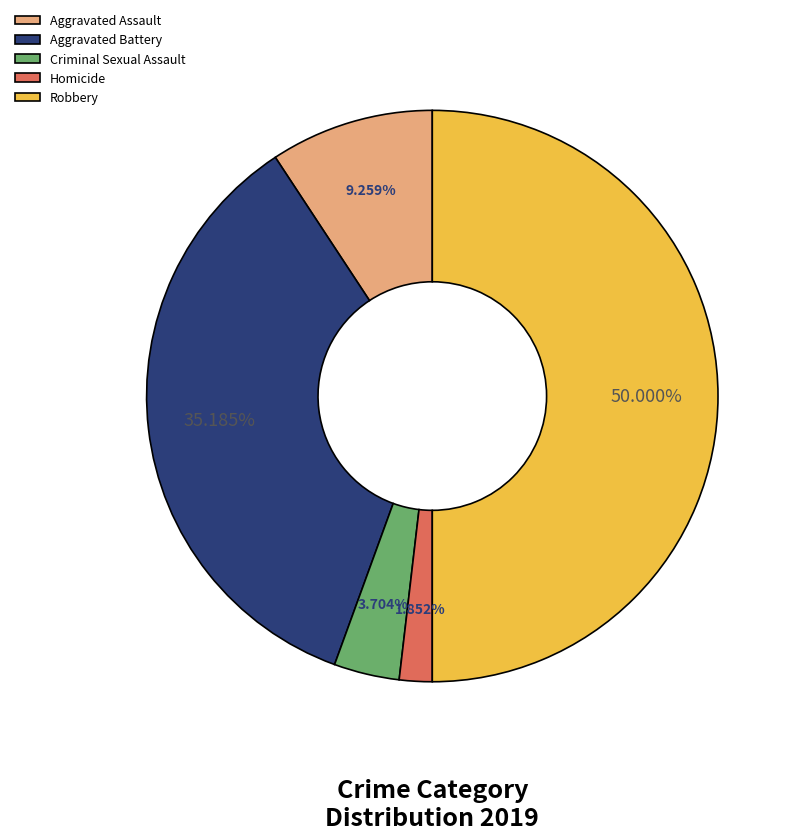

True or false: Aggravated Assault accounts for 9% of the total.

True